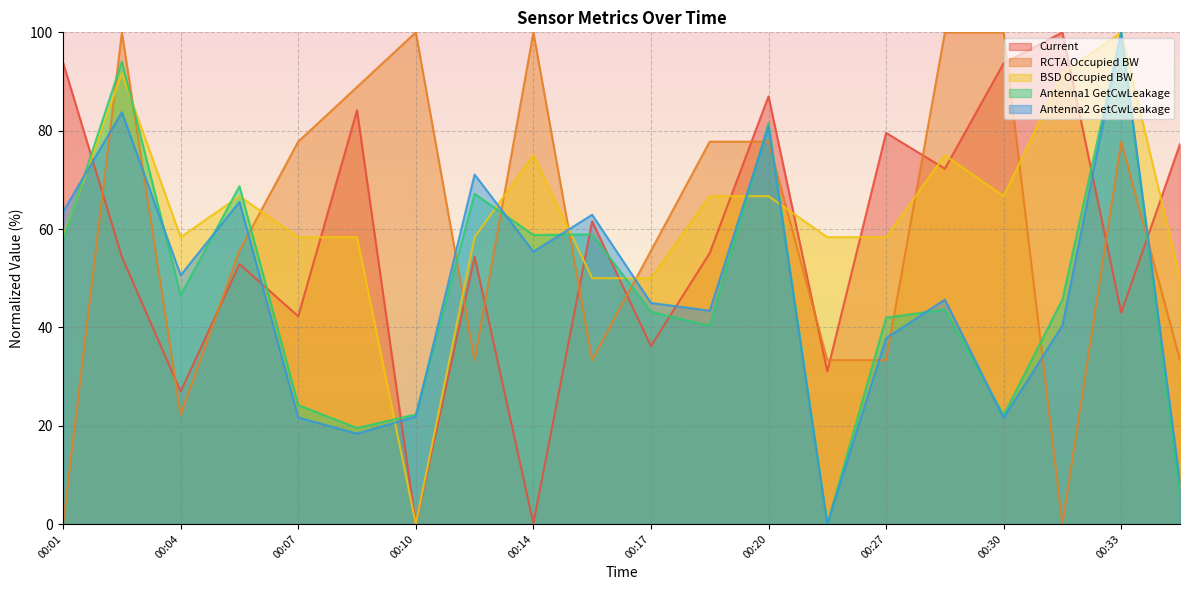

Which series has the largest range (max minus min)?

Current